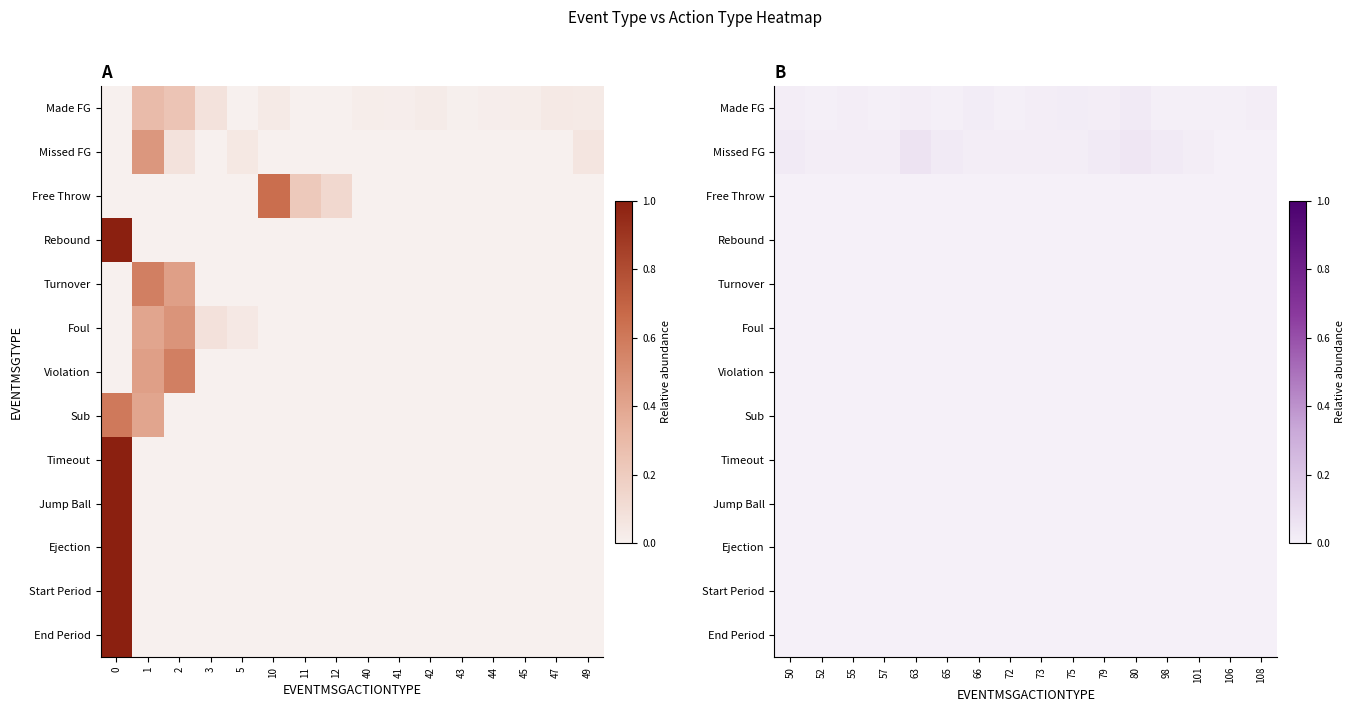

At 101, list the series in order from smallest to largest.

Free Throw, Rebound, Turnover, Foul, Violation, Sub, Timeout, Jump Ball, Ejection, Start Period, End Period, Made FG, Missed FG